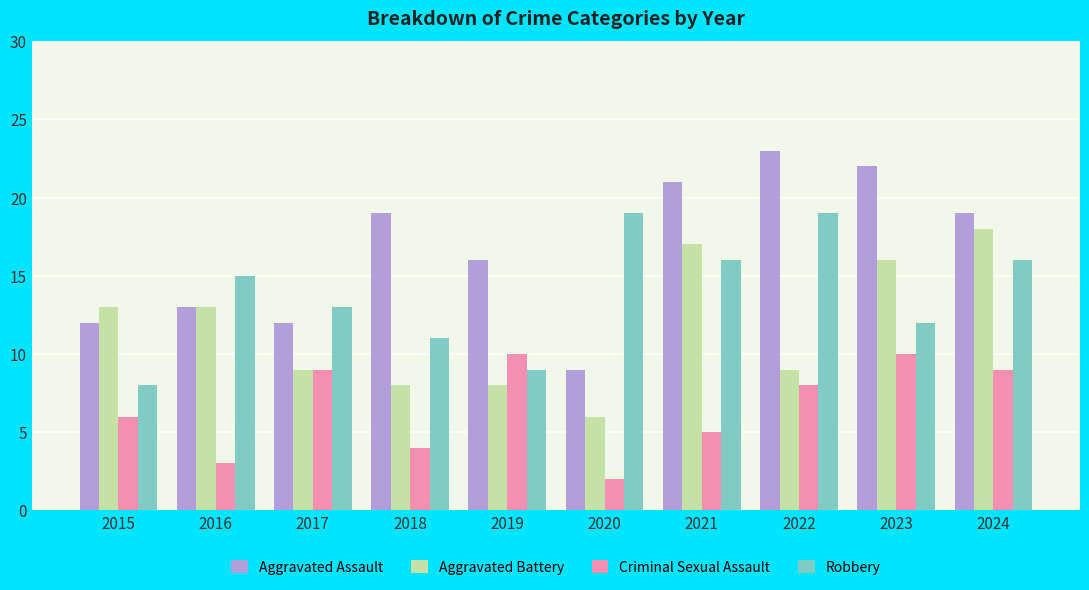

Reading left to right, extract all data points from this chart.

Aggravated Assault: 12	13	12	19	16	9	21	23	22	19
Aggravated Battery: 13	13	9	8	8	6	17	9	16	18
Criminal Sexual Assault: 6	3	9	4	10	2	5	8	10	9
Robbery: 8	15	13	11	9	19	16	19	12	16